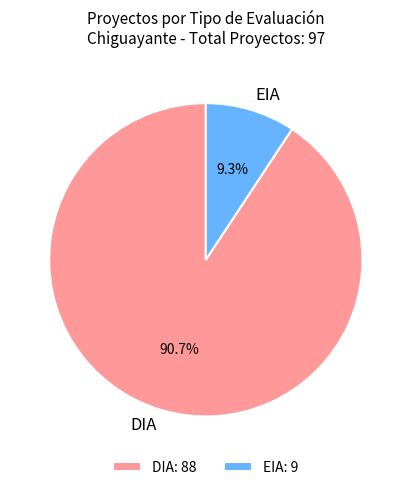

Between DIA and EIA, which is larger?

DIA